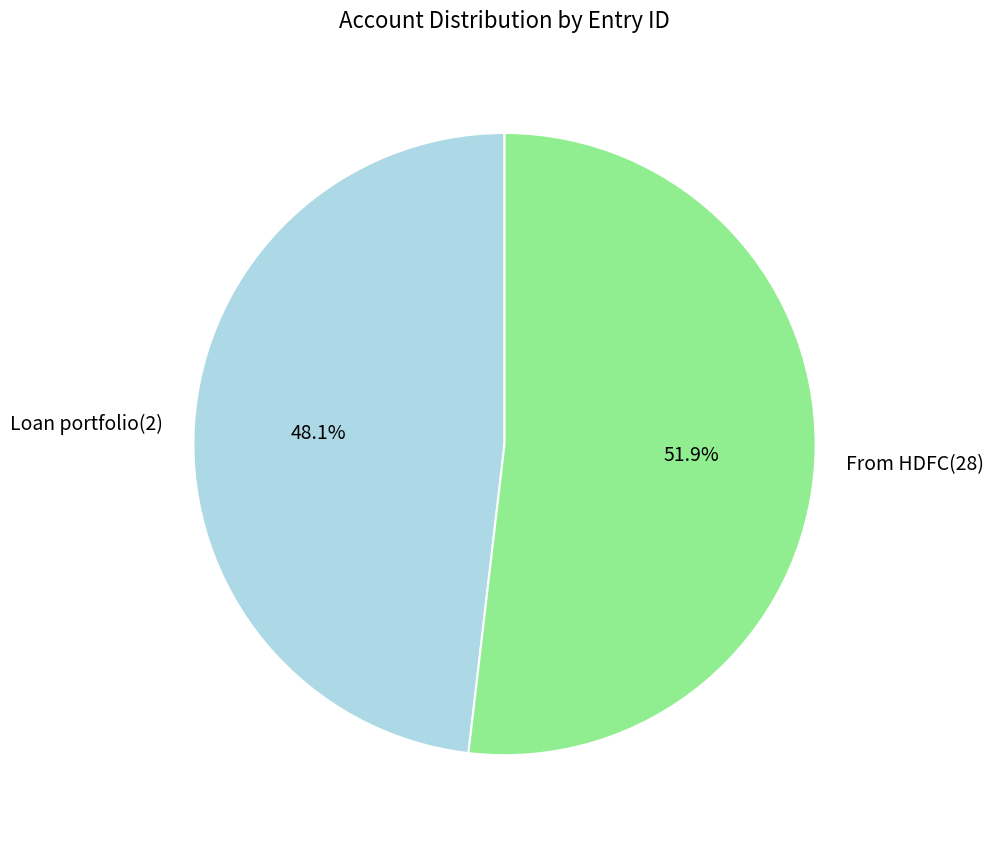

To the nearest percent, what is the difference between the largest and smallest slice percentages?

4%